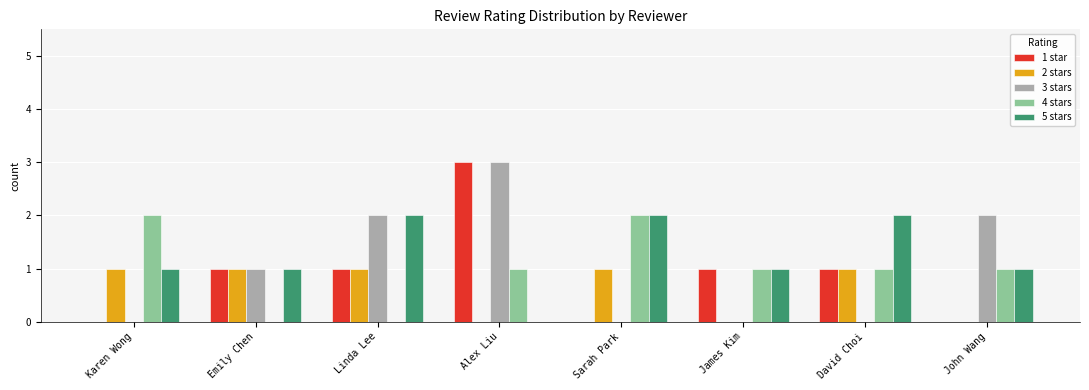

What is the highest value of the 5 stars series?

2